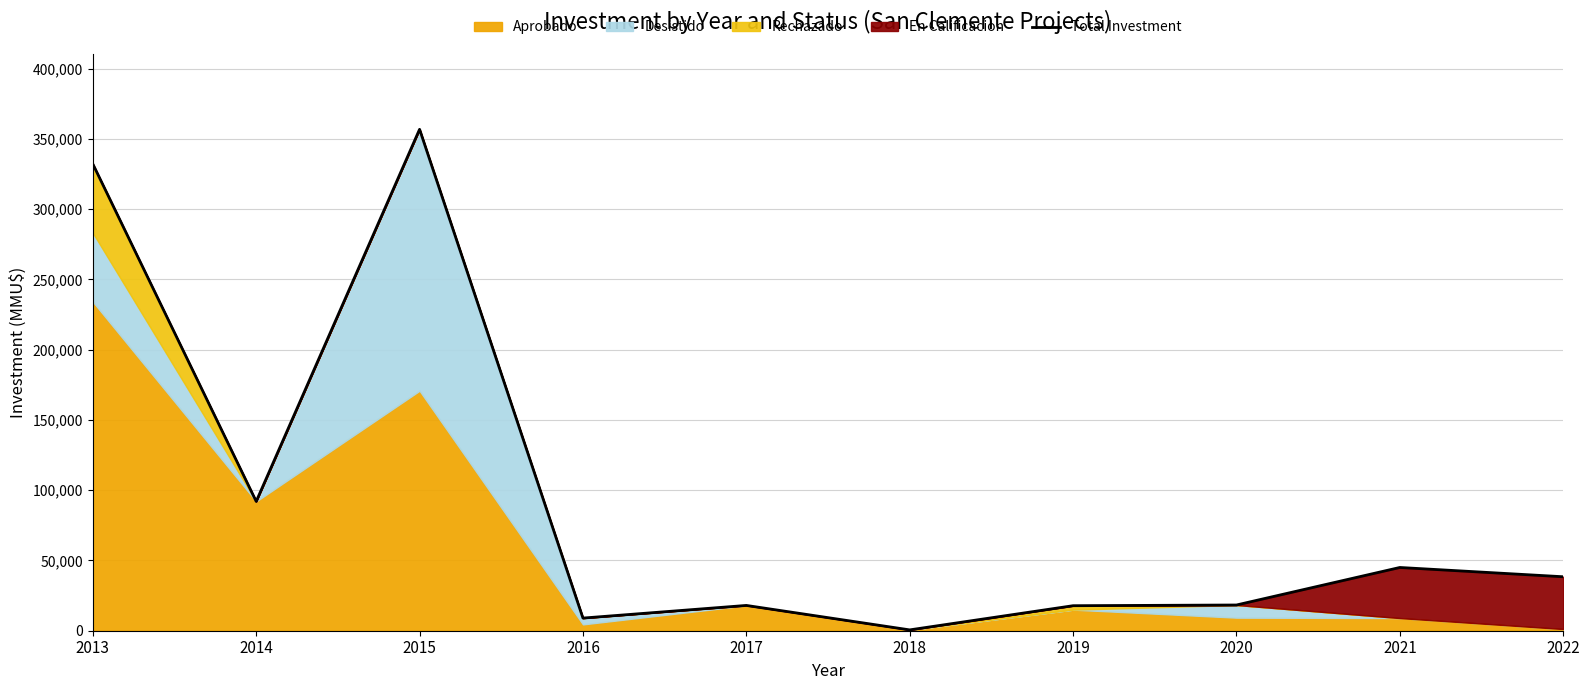

What is the average value?

92794